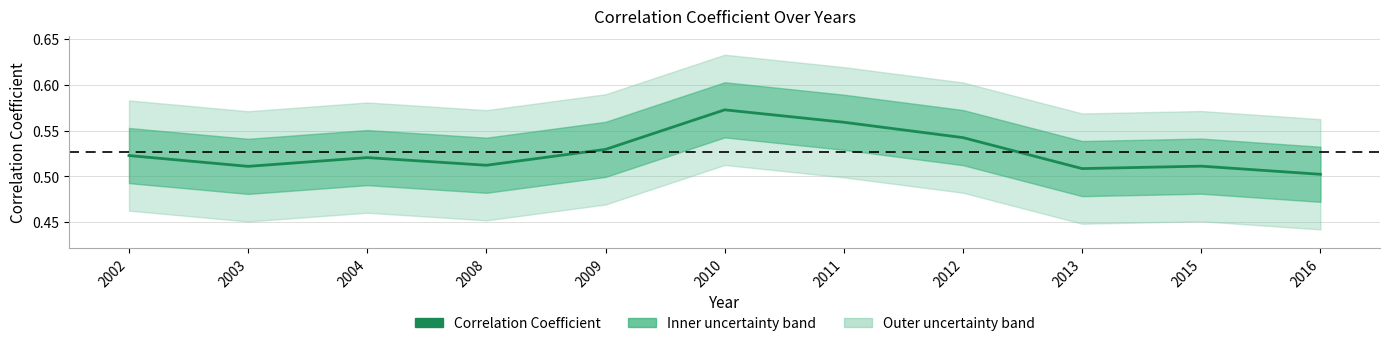

How many lines are shown in the chart?

1